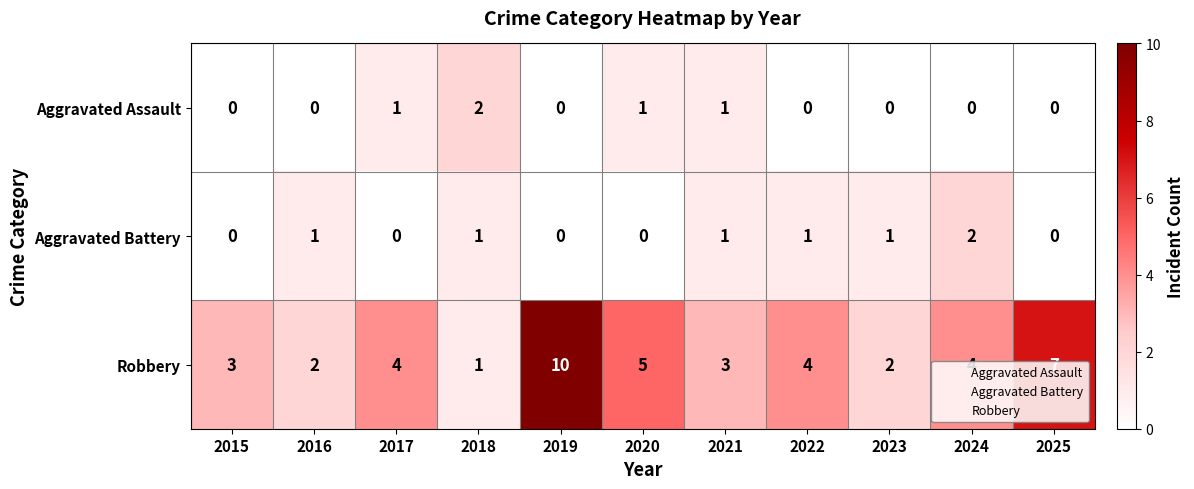

What is the sum of all Aggravated Battery values?

7